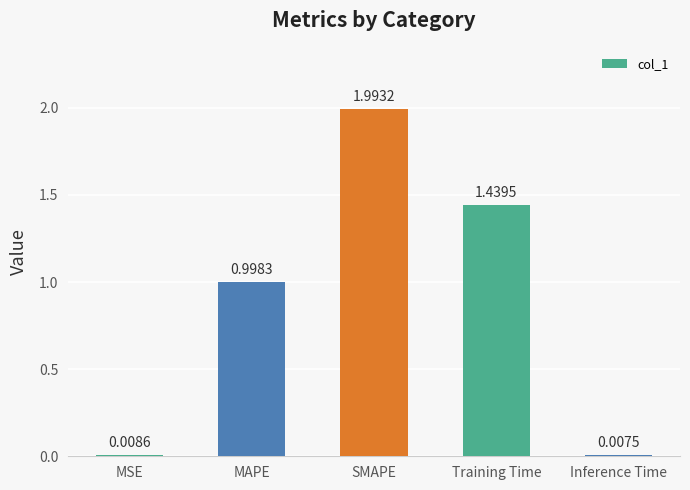

List the labels in order of value, largest first.

SMAPE, Training Time, MAPE, MSE, Inference Time